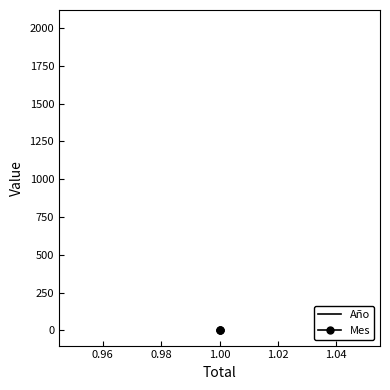

Which series changed the most between 0.96 and 0.98?

Año